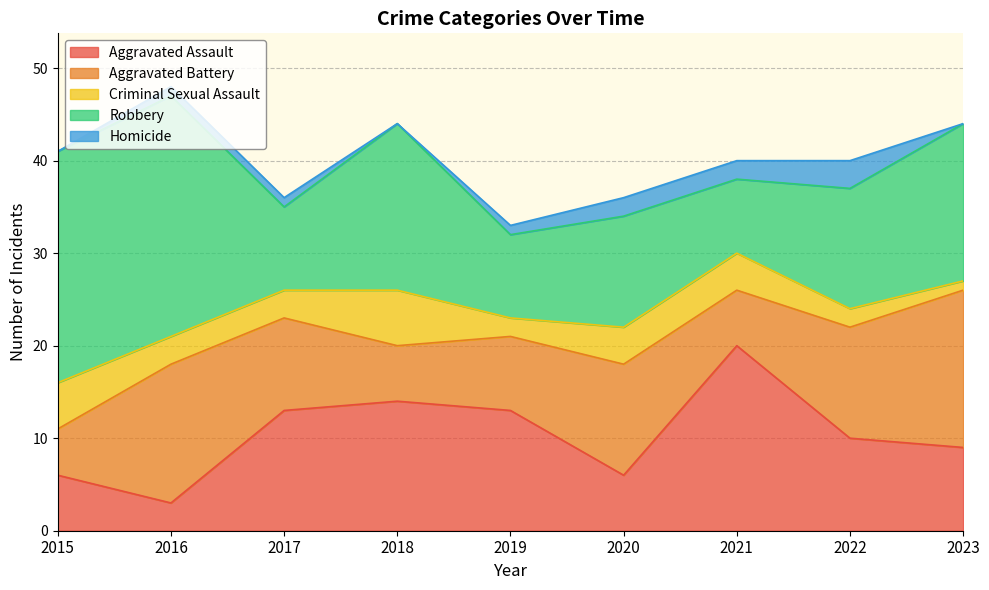

At which category does the chart reach its peak across all series?

2016